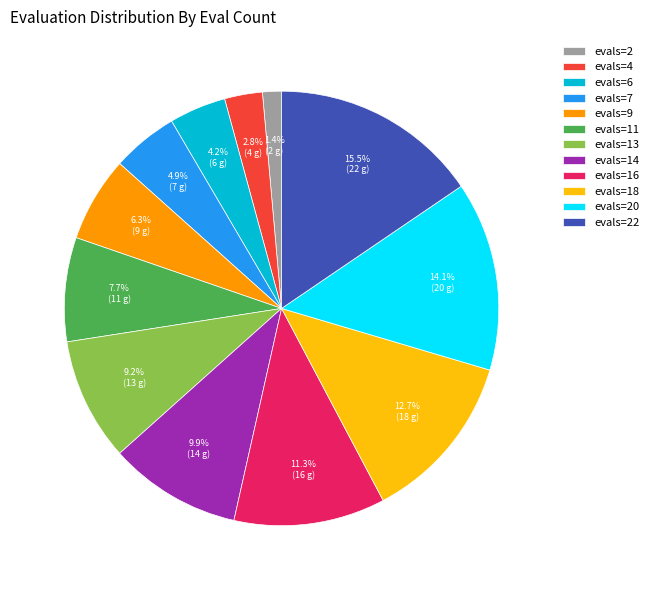

Which category has the smallest portion of the pie?

evals=2